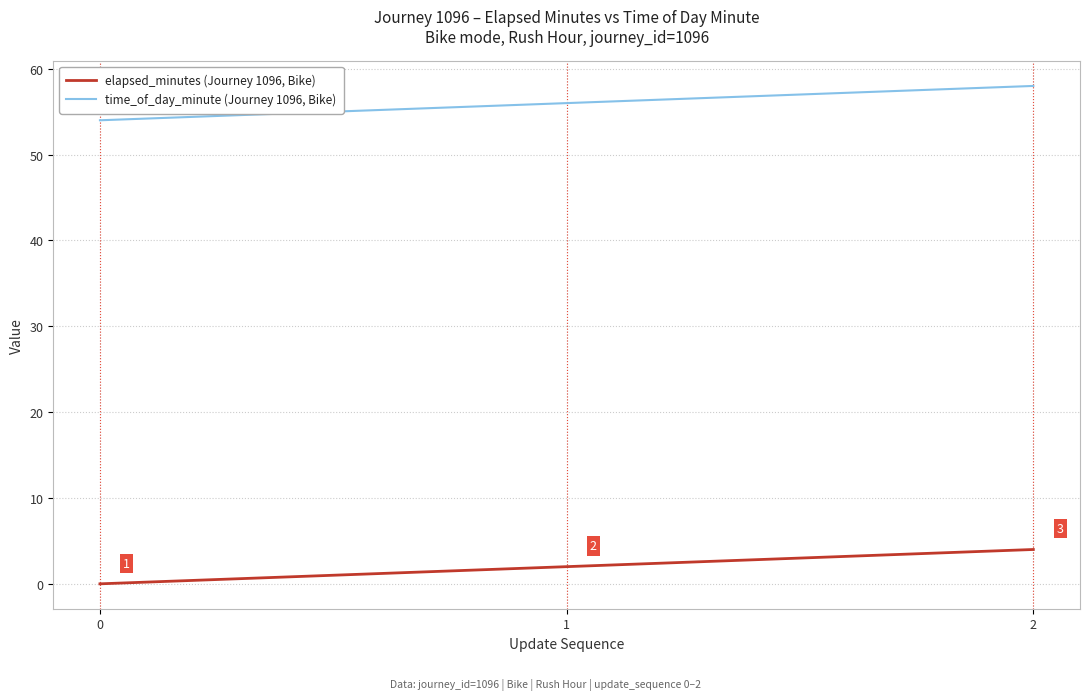

At which label is elapsed_minutes (Journey 1096, Bike) closest to 2?

1